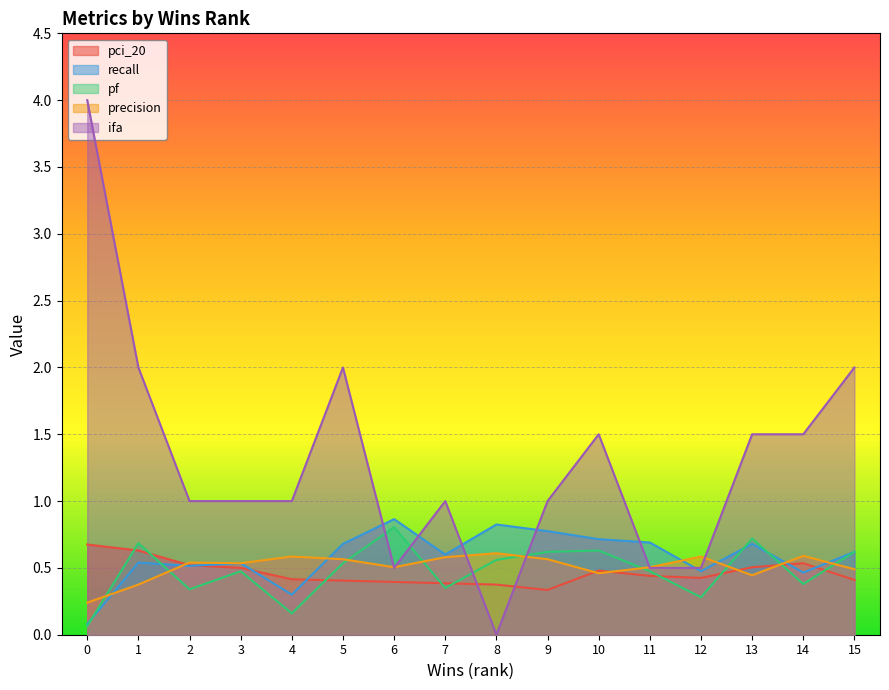

The precision series shows 0.3 at 5. True or false?

False